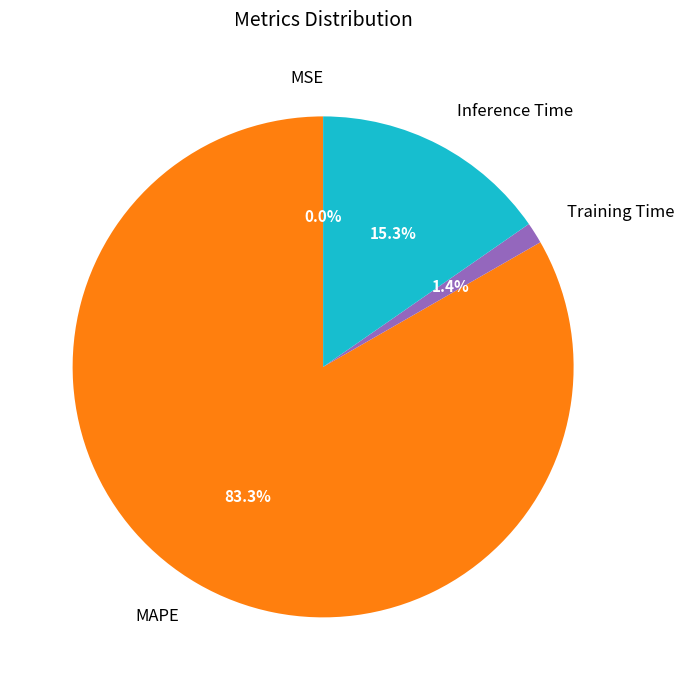

What percentage do Training Time and Inference Time together represent?

16.7%